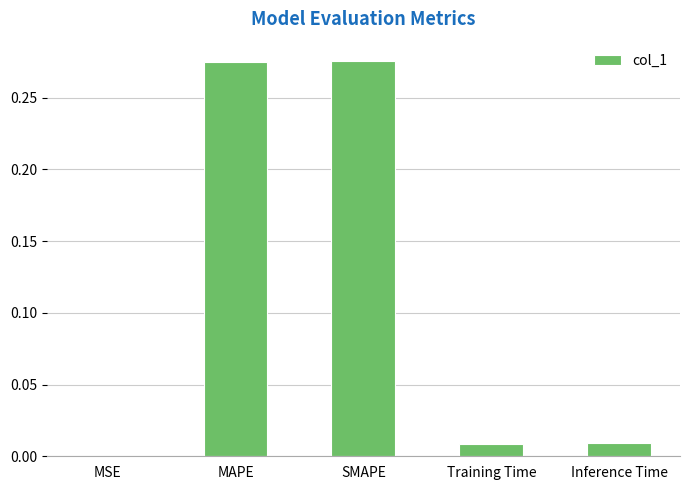

True or false: the data shows 0.0 at MSE.

True